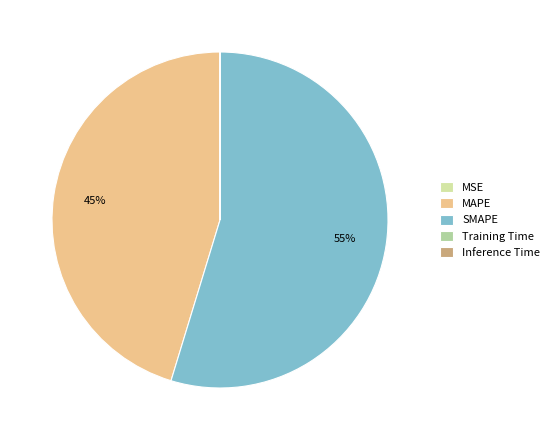

To the nearest percent, what is the difference between the largest and smallest slice percentages?

55%